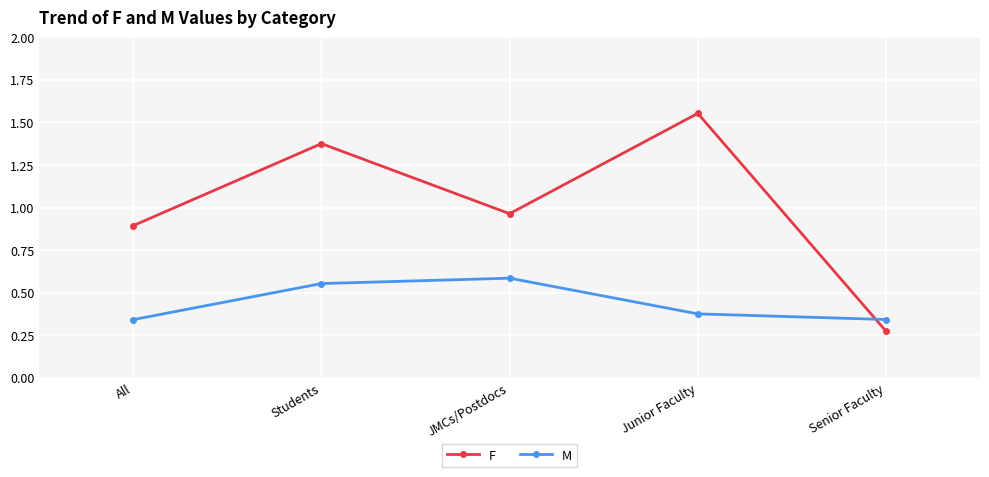

Is this an area chart (filled region under the line)?

No